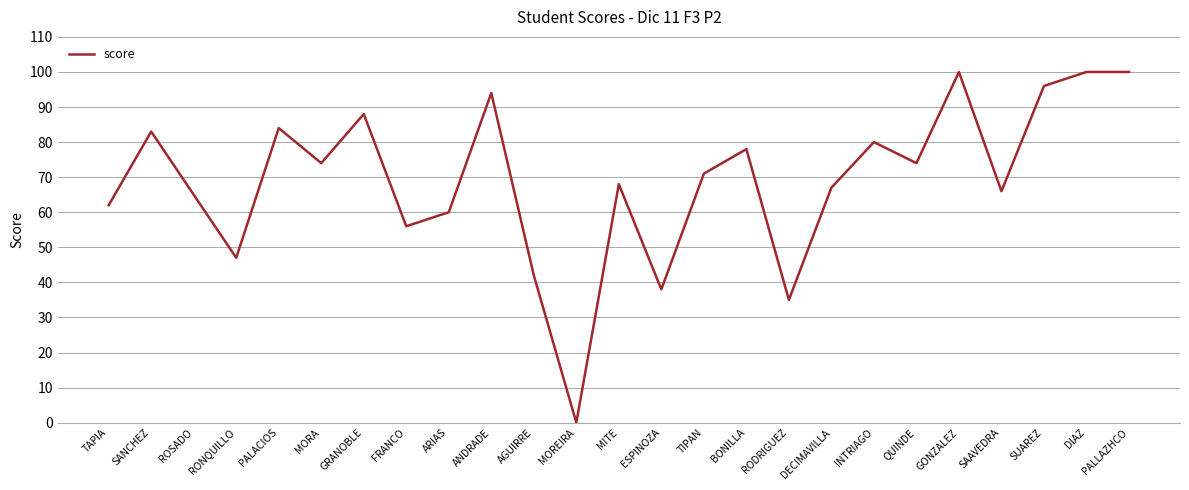

What is the change in value from ESPINOZA to TIPAN?

+33